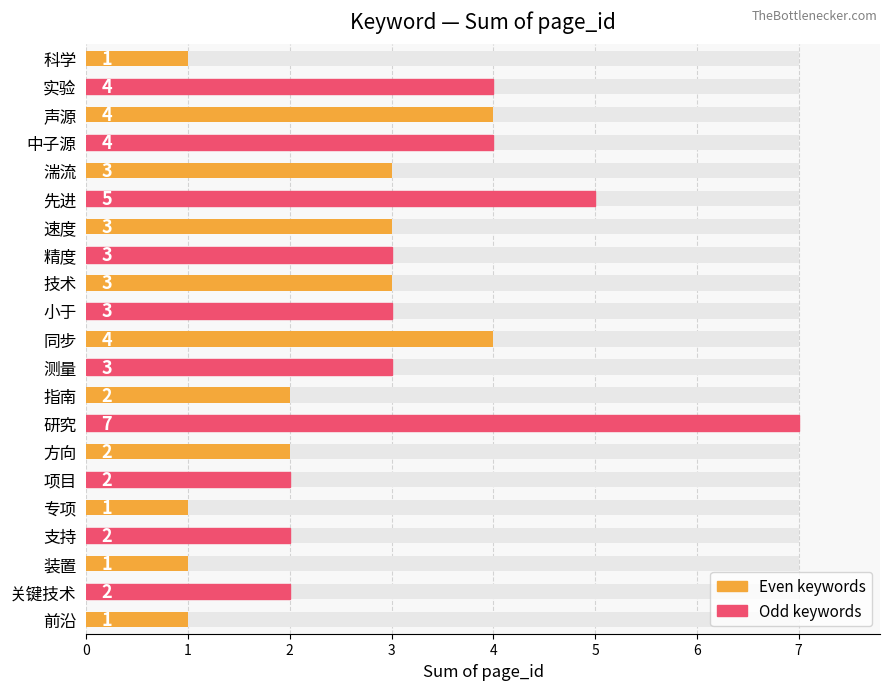

What is the sum of all values?

60